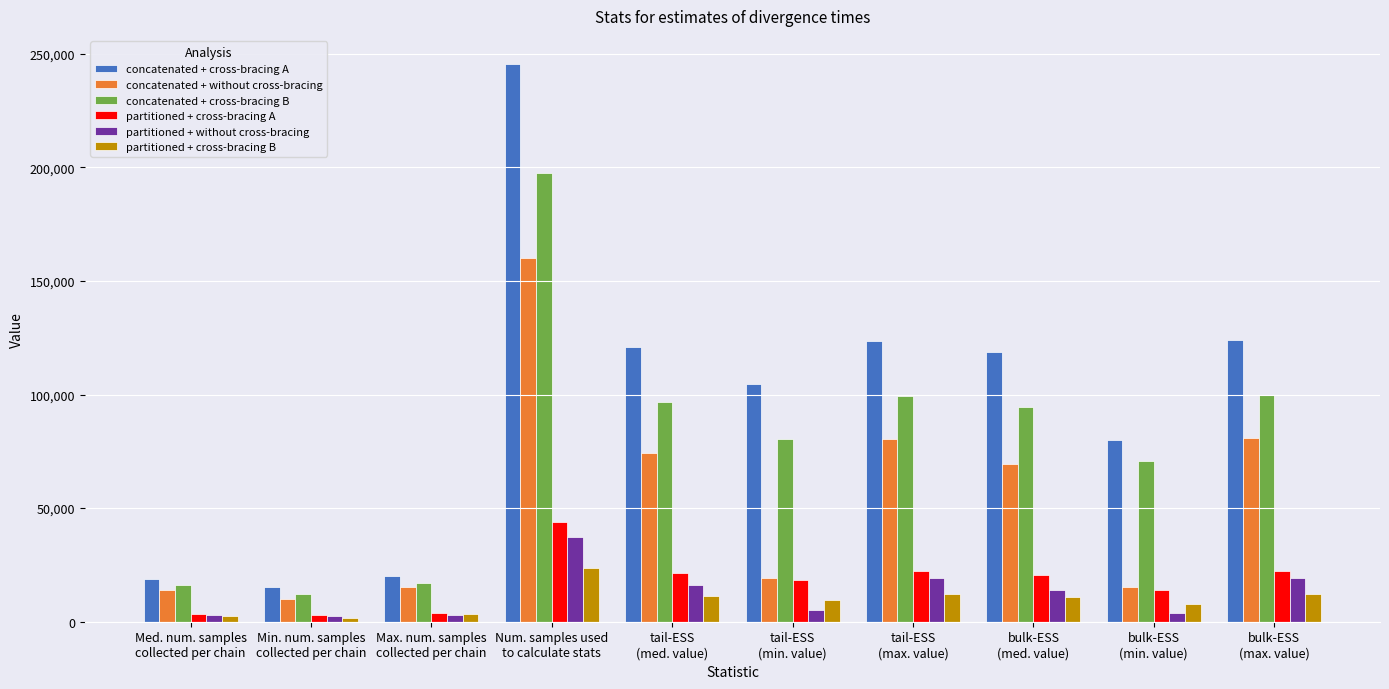

What is the sum of all partitioned + cross-bracing B values?

94644.5